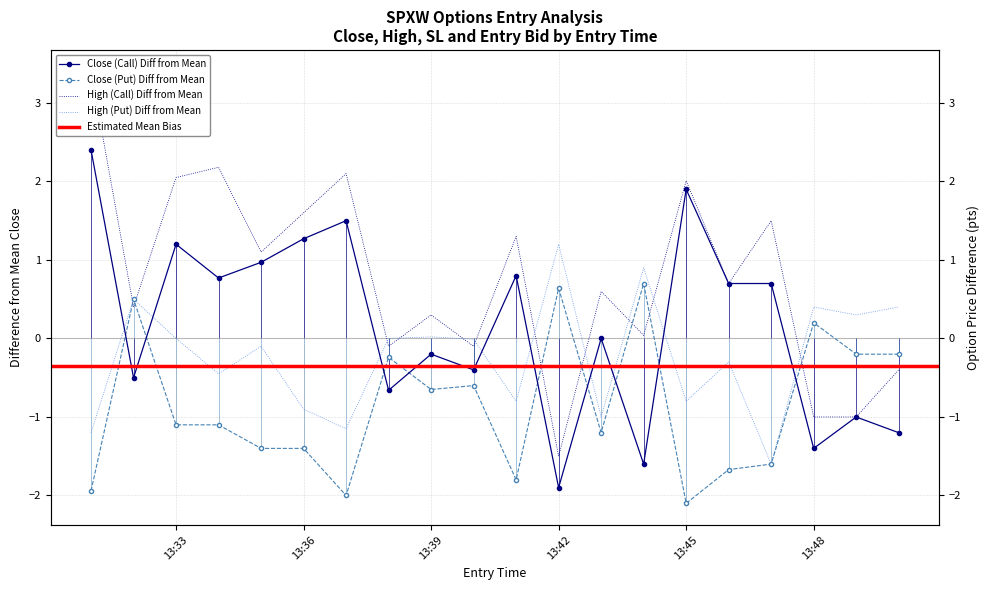

Reading left to right, extract all data points from this chart.

close_C: 2.4	-0.5	1.2	0.8	1.0	1.3	1.5	-0.7	-0.2	-0.4	0.8	-1.9	0.0	-1.6	1.9	0.7	0.7	-1.4	-1.0	-1.2
close_P: -1.9	0.5	-1.1	-1.1	-1.4	-1.4	-2.0	-0.2	-0.6	-0.6	-1.8	0.6	-1.2	0.7	-2.1	-1.7	-1.6	0.2	-0.2	-0.2
high_C: 3.4	0.4	2.1	2.2	1.1	1.6	2.1	-0.1	0.3	-0.1	1.3	-1.5	0.6	0.0	2.0	0.7	1.5	-1.0	-1.0	-0.4
high_P: -1.2	0.5	0.0	-0.4	-0.1	-0.9	-1.1	0.0	0.0	-0.0	-0.8	1.2	-1.0	0.9	-0.8	-0.3	-1.6	0.4	0.3	0.4